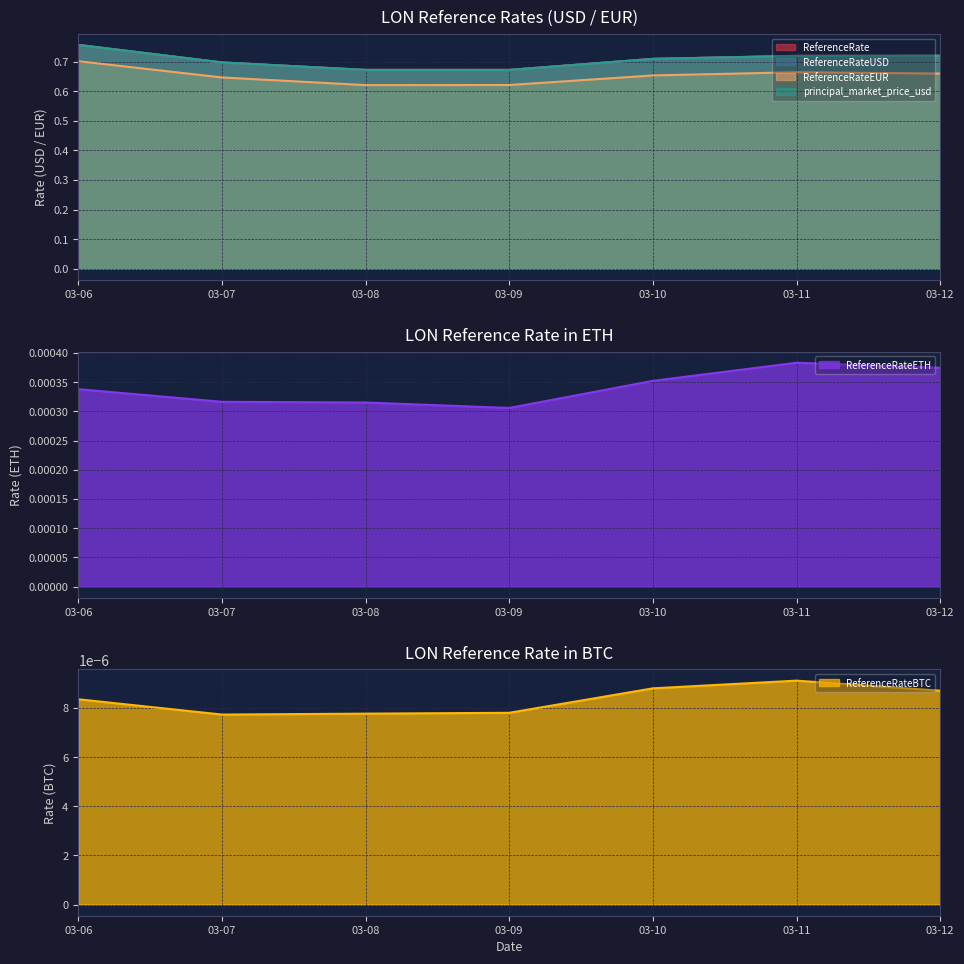

At which label does ReferenceRateETH reach its minimum?

03-09